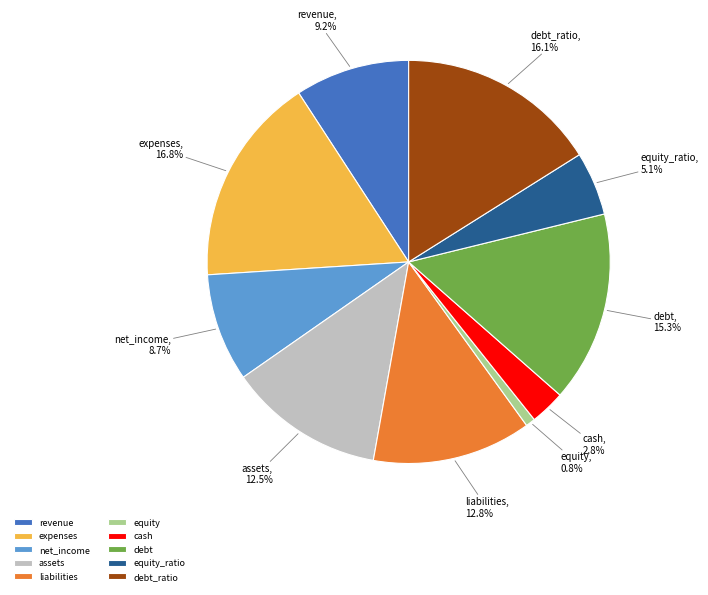

To the nearest percent, what portion does expenses represent?

17%